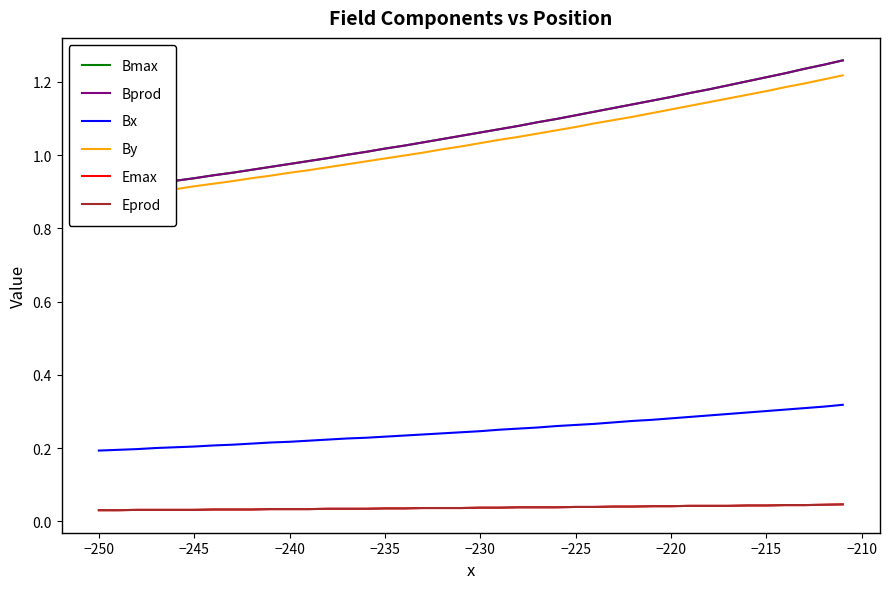

List the series in order of their peak value, lowest first.

Emax, Eprod, Bx, By, Bmax, Bprod